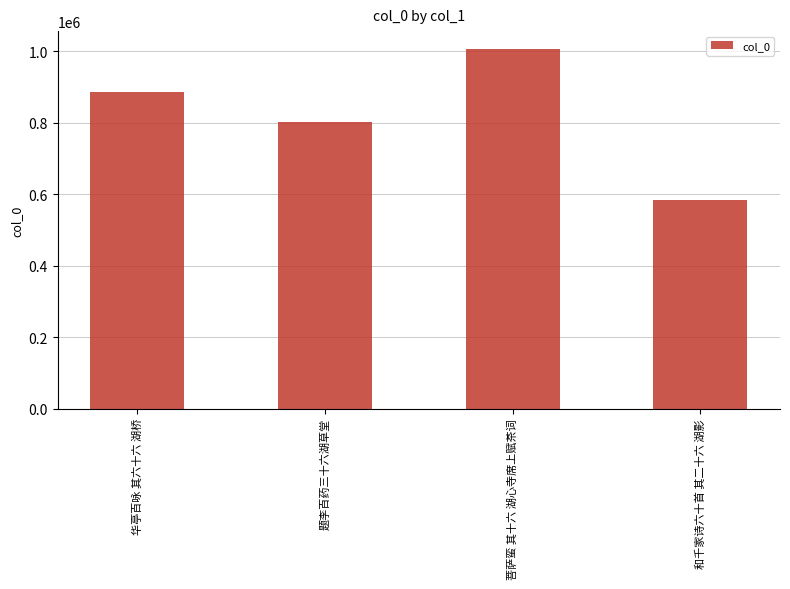

What is the approximate value at 和千家诗六十首 其二十六 湖影?

582800